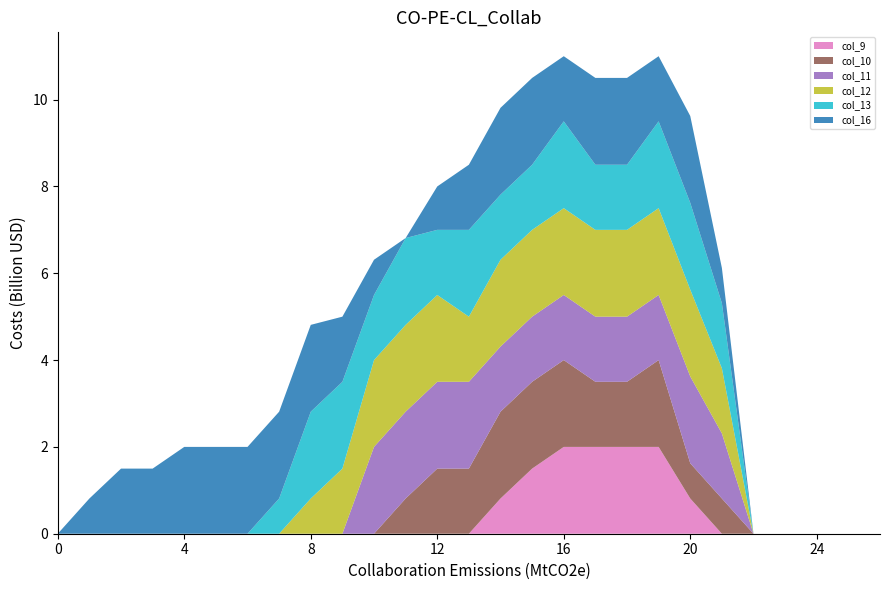

Reading left to right, extract all data points from this chart.

col_9: 0.0	0.0	0.0	0.0	0.0	0.0	0.0	0.0	0.0	0.0	0.0	0.0	0.0	0.0	0.8	1.5	2.0	2.0	2.0	2.0	0.8	0.0	0.0	0.0	0.0	0.0	0.0
col_10: 0.0	0.0	0.0	0.0	0.0	0.0	0.0	0.0	0.0	0.0	0.0	0.8	1.5	1.5	2.0	2.0	2.0	1.5	1.5	2.0	0.8	0.8	0.0	0.0	0.0	0.0	0.0
col_11: 0.0	0.0	0.0	0.0	0.0	0.0	0.0	0.0	0.0	0.0	2.0	2.0	2.0	2.0	1.5	1.5	1.5	1.5	1.5	1.5	2.0	1.5	0.0	0.0	0.0	0.0	0.0
col_12: 0.0	0.0	0.0	0.0	0.0	0.0	0.0	0.0	0.8	1.5	2.0	2.0	2.0	1.5	2.0	2.0	2.0	2.0	2.0	2.0	2.0	1.5	0.0	0.0	0.0	0.0	0.0
col_13: 0.0	0.0	0.0	0.0	0.0	0.0	0.0	0.8	2.0	2.0	1.5	2.0	1.5	2.0	1.5	1.5	2.0	1.5	1.5	2.0	2.0	1.5	0.0	0.0	0.0	0.0	0.0
col_16: 0.0	0.8	1.5	1.5	2.0	2.0	2.0	2.0	2.0	1.5	0.8	0.0	1.0	1.5	2.0	2.0	1.5	2.0	2.0	1.5	2.0	0.8	0.0	0.0	0.0	0.0	0.0